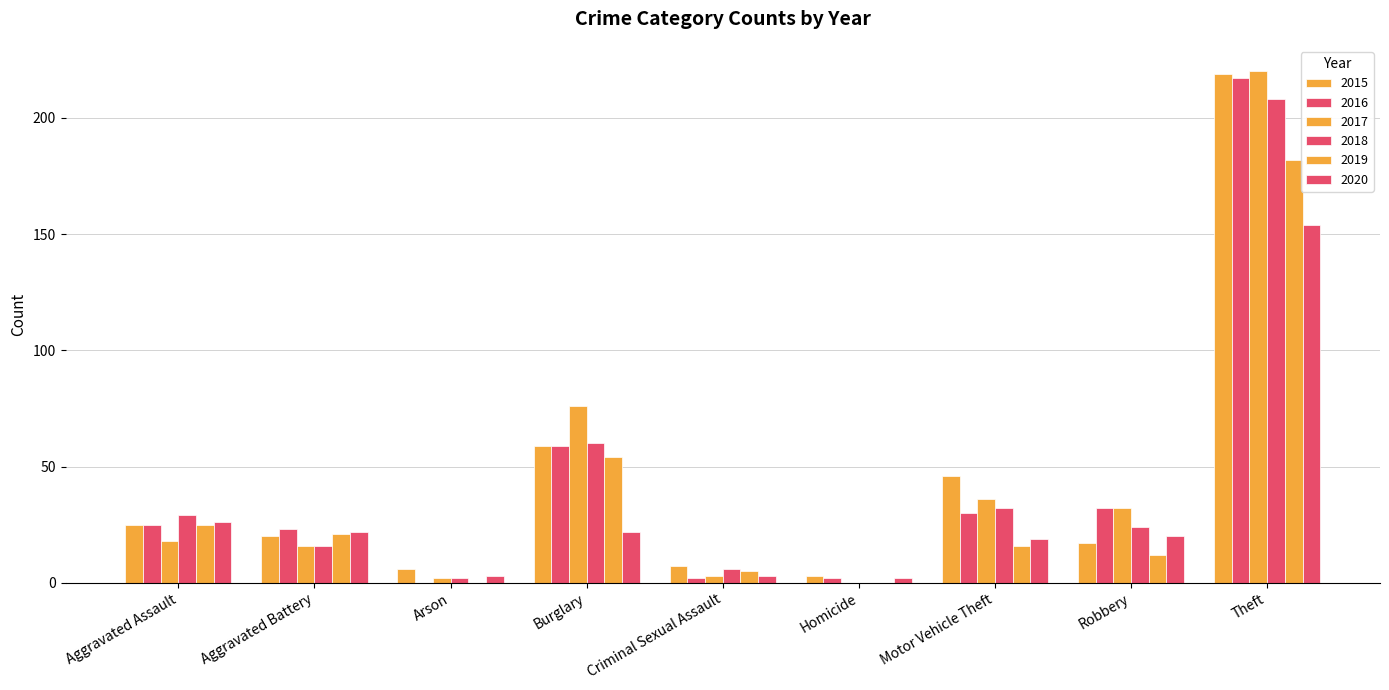

Where is 2020 nearest to the value 78?

Aggravated Assault